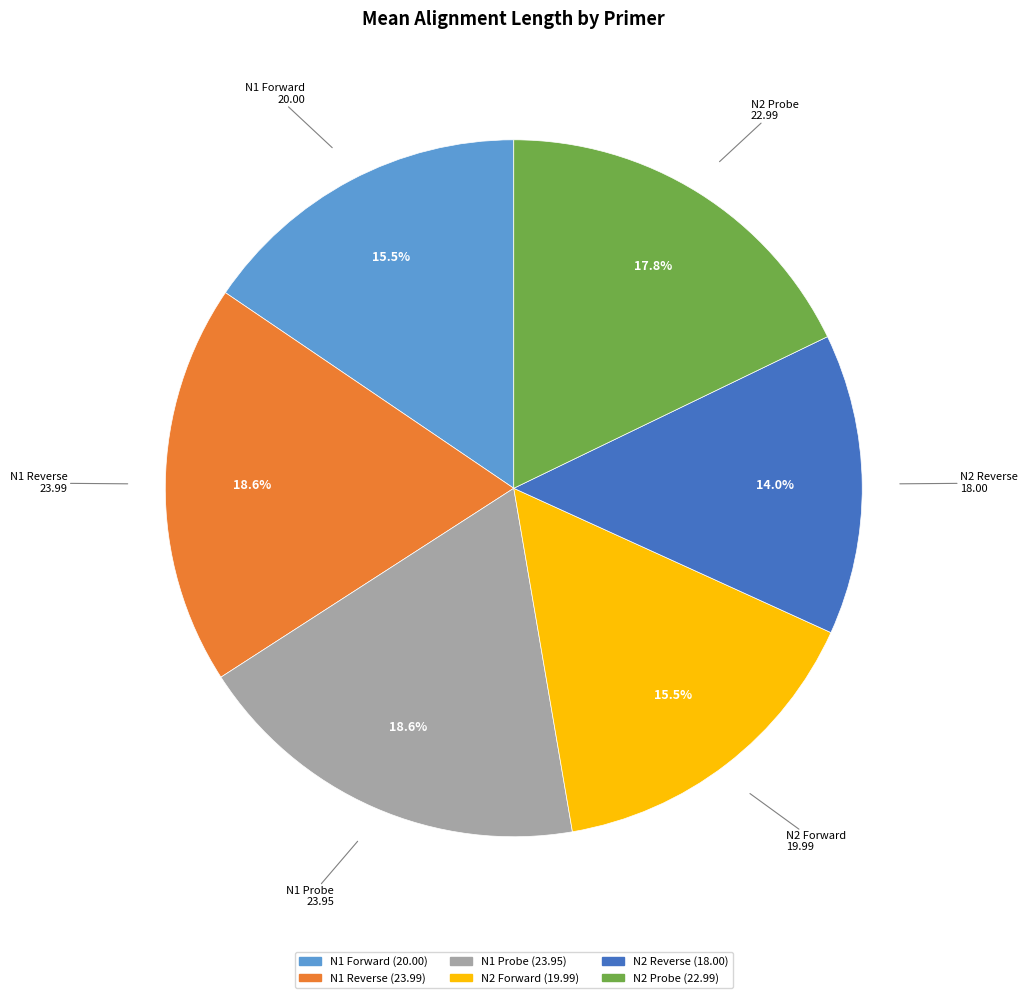

Which slice is the smallest?

N2 Reverse